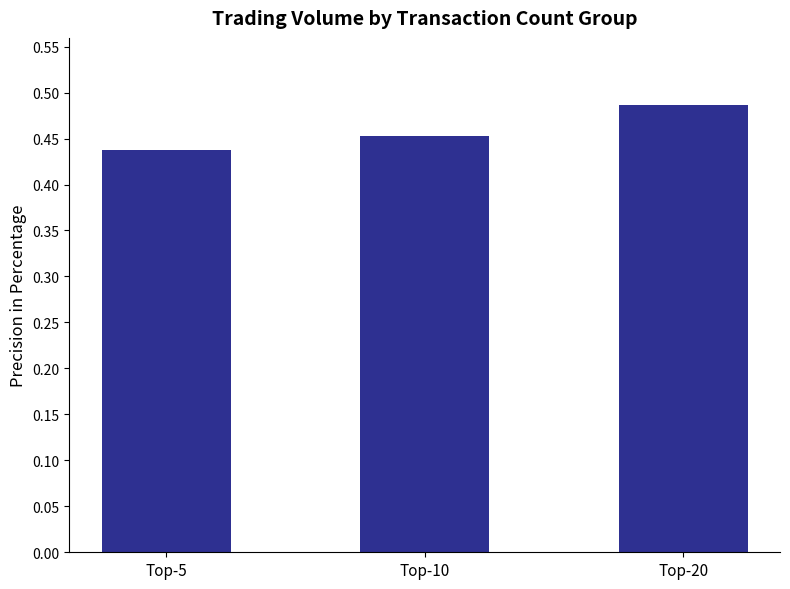

Between Top-5 and Top-10, which is larger?

Top-10